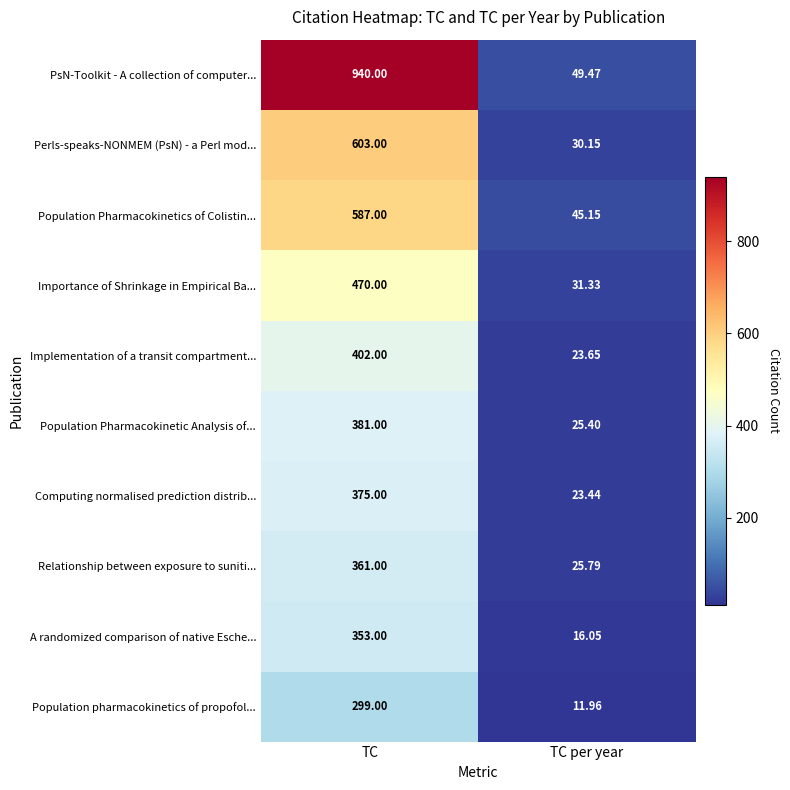

Which category has the lowest value in the PsN-Toolkit - A collection of computer... series?

TC per year